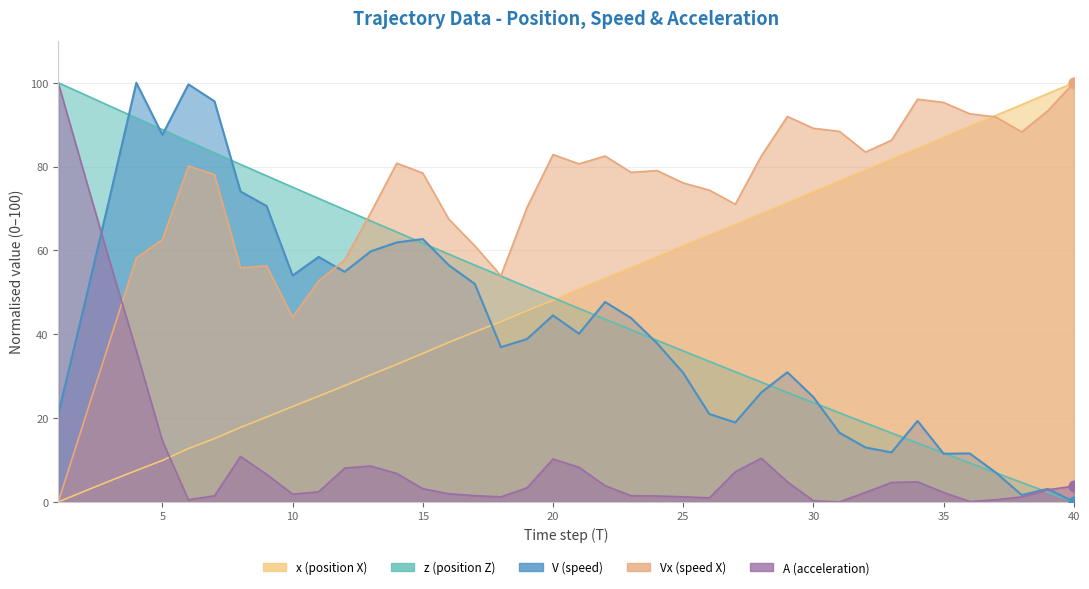

Is the value of z at 33 greater than the value of Vx at 27?

No